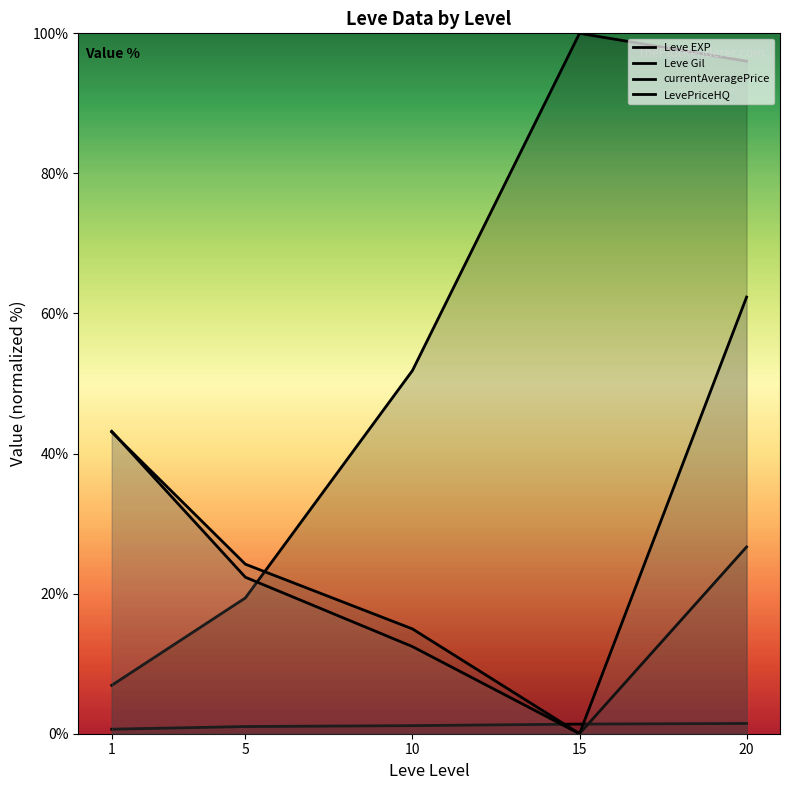

True or false: Leve Gil has a value of 0.7 at 15.

False